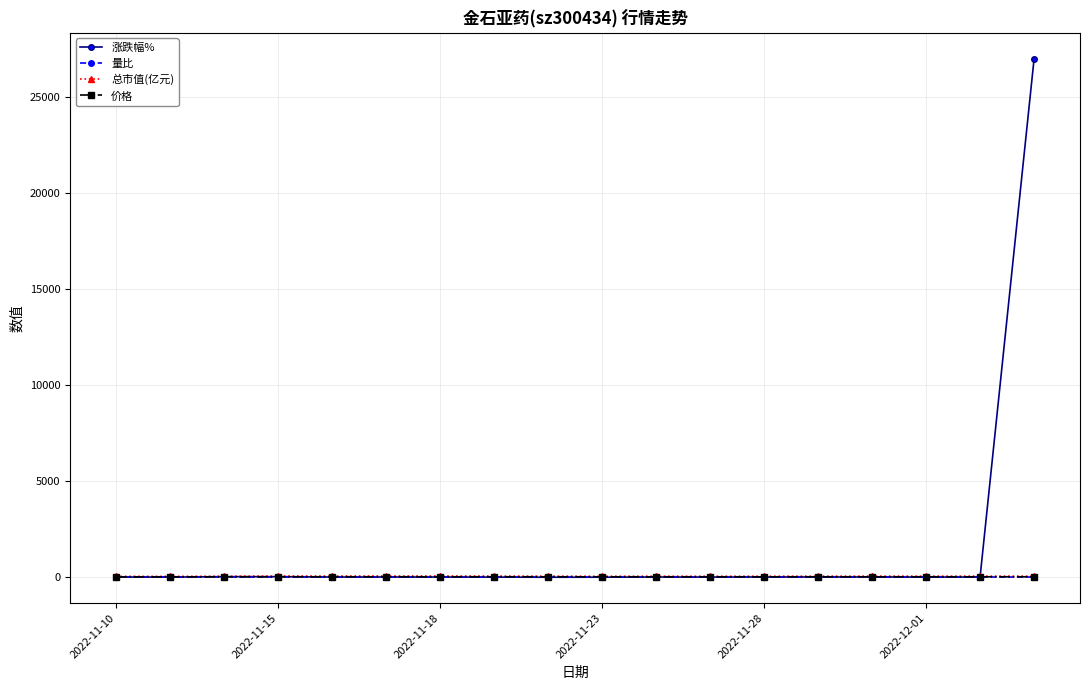

Does the chart display data point markers on the line(s)?

Yes